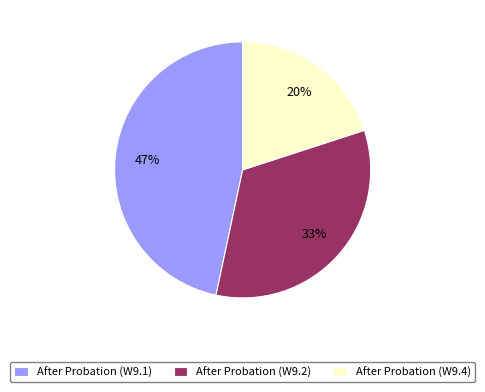

Is the sum of After Probation (W9.4) and After Probation (W9.1) greater than half?

Yes